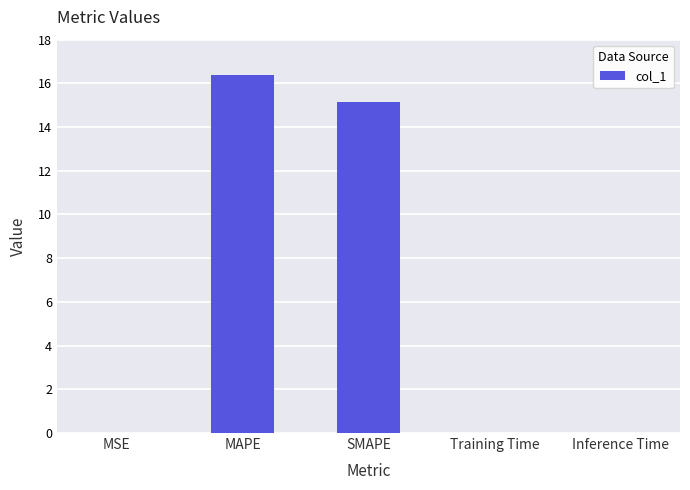

Is it true that the value at MAPE is 16.4?

True